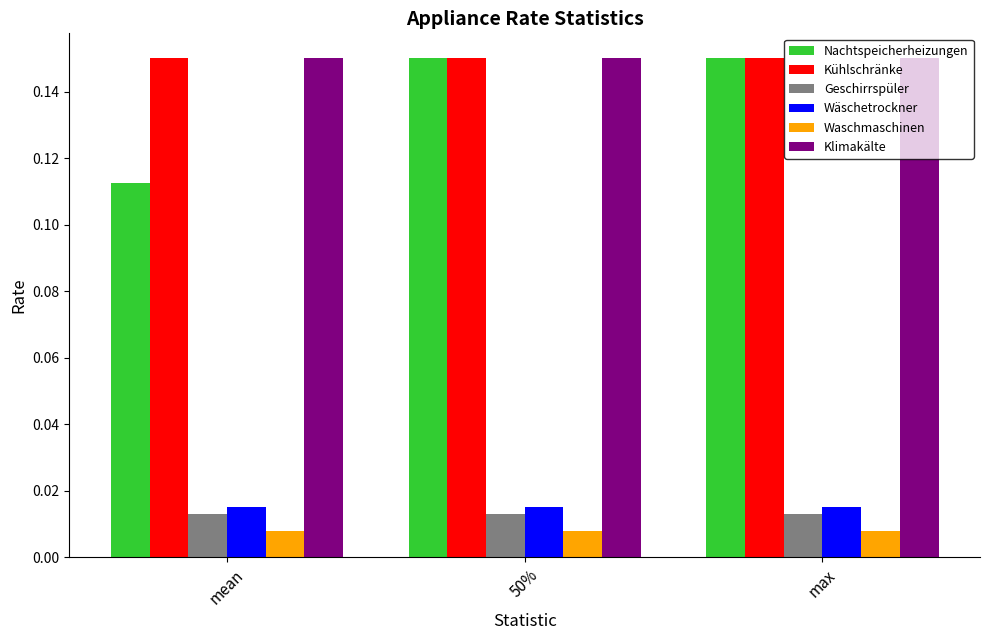

Which series has the largest range (max minus min)?

Nachtspeicherheizungen